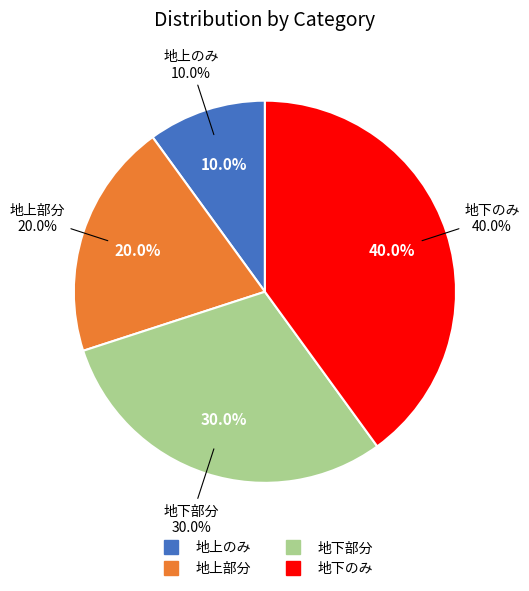

What percentage is NOT represented by 地下部分?

70.0%